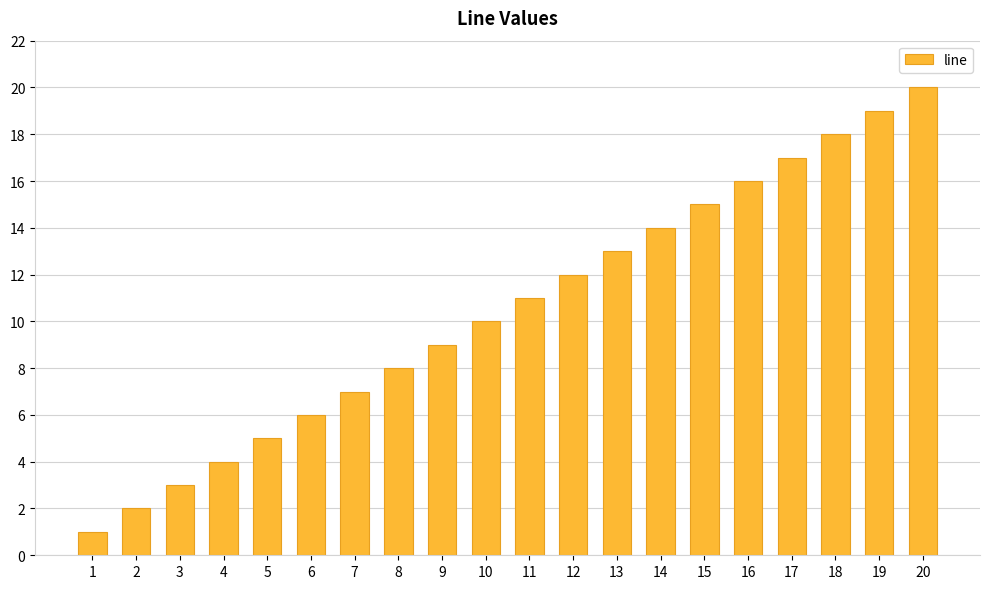

Are the bars grouped side by side (vs. stacked)?

No